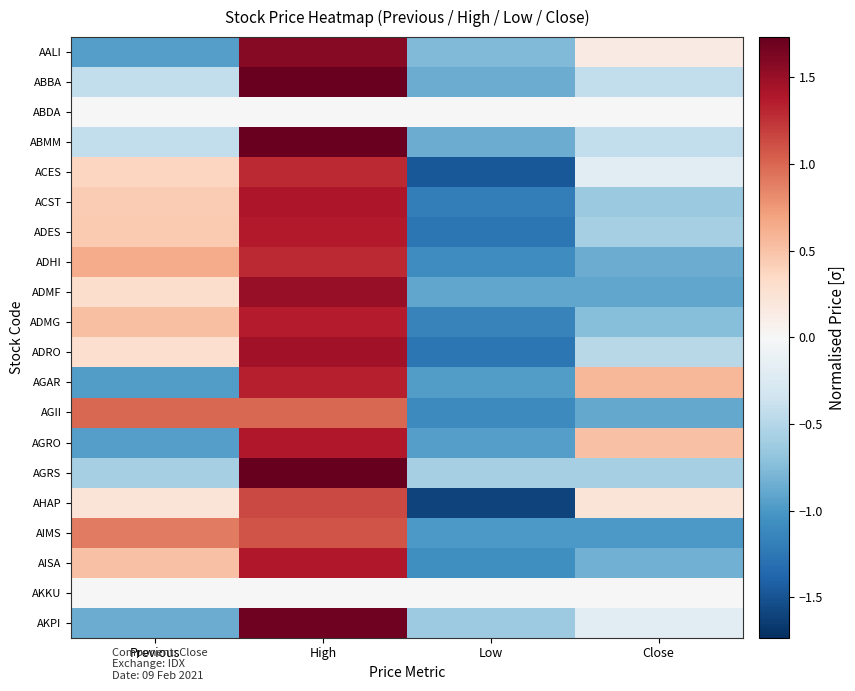

At which category is the sum across all series the highest?

High